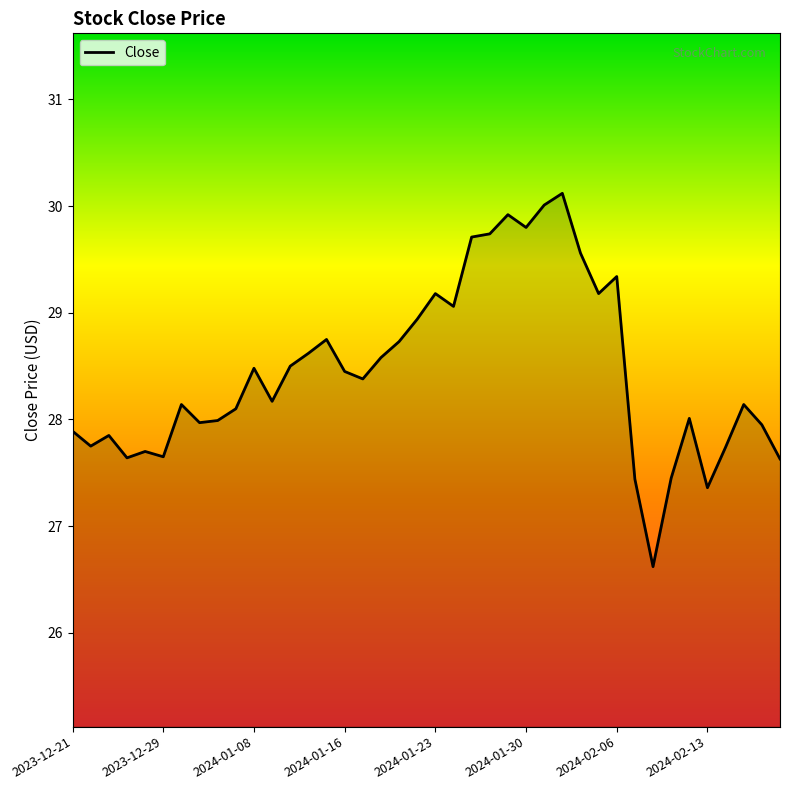

What is the minimum value shown in the chart?

26.6